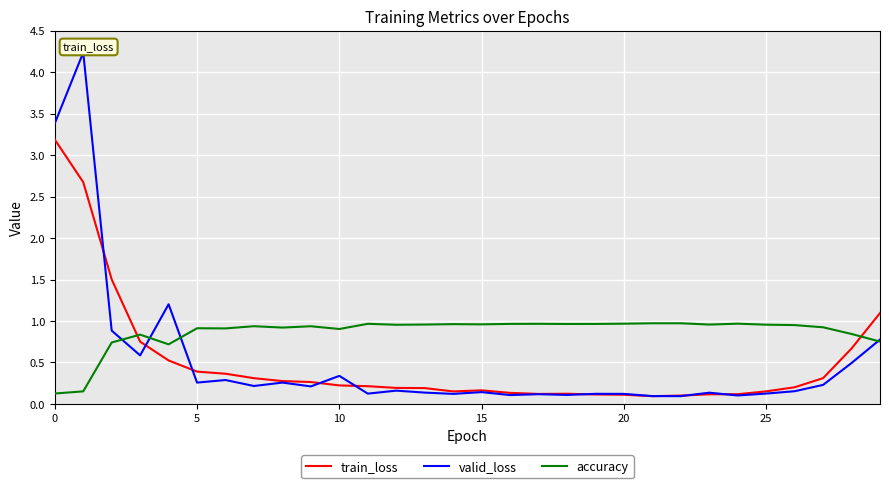

True or false: train_loss and accuracy cross at least once.

True